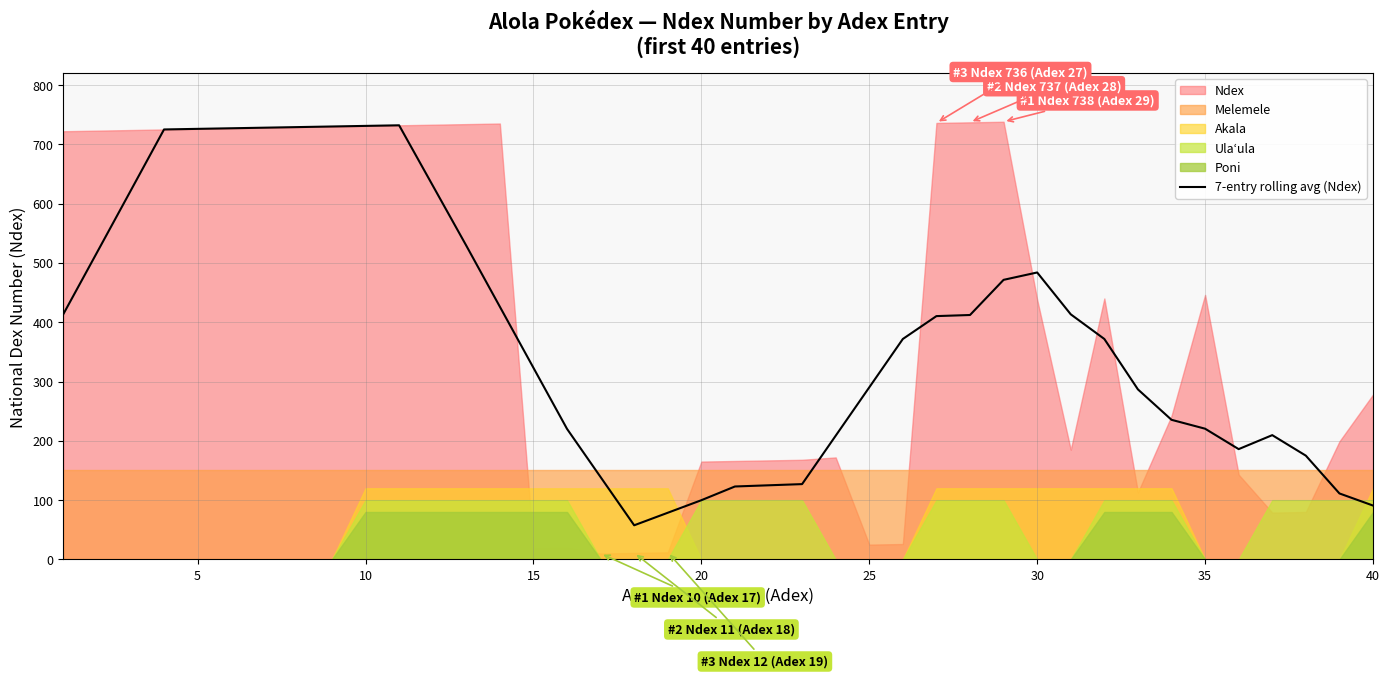

How many values are below 371?

19